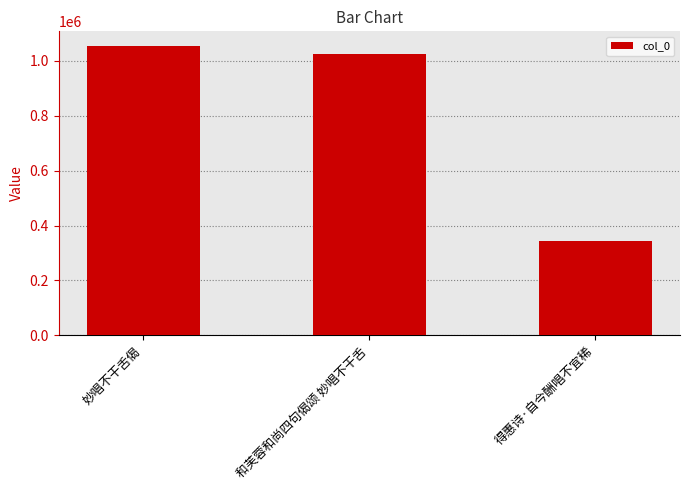

Are the bars grouped side by side (vs. stacked)?

No